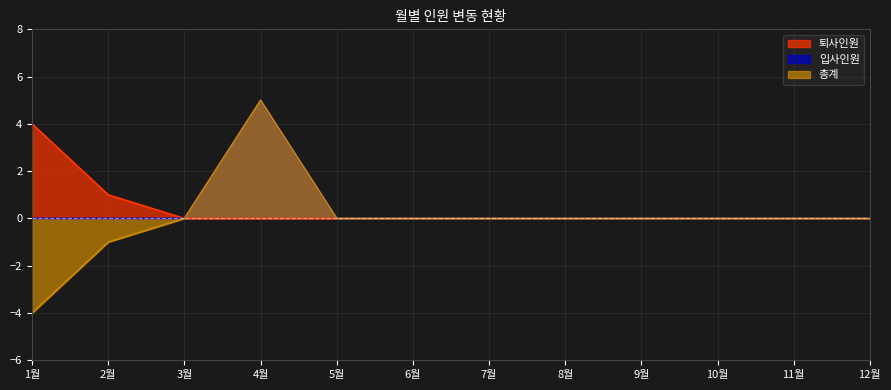

Which series has the largest range (max minus min)?

총계